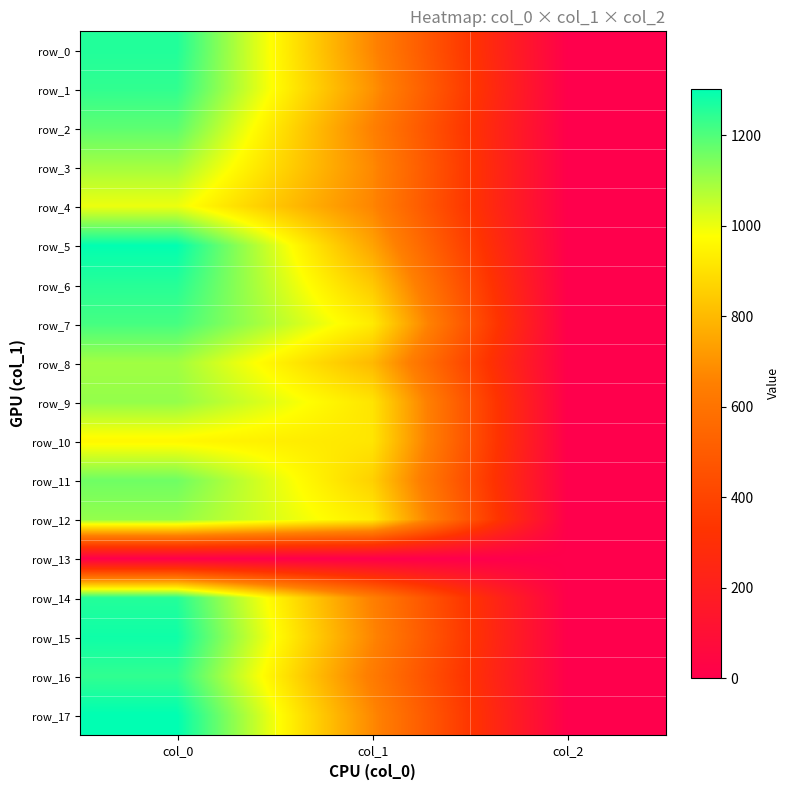

Is it true that row_11 equals 1160.0 at col_0?

True